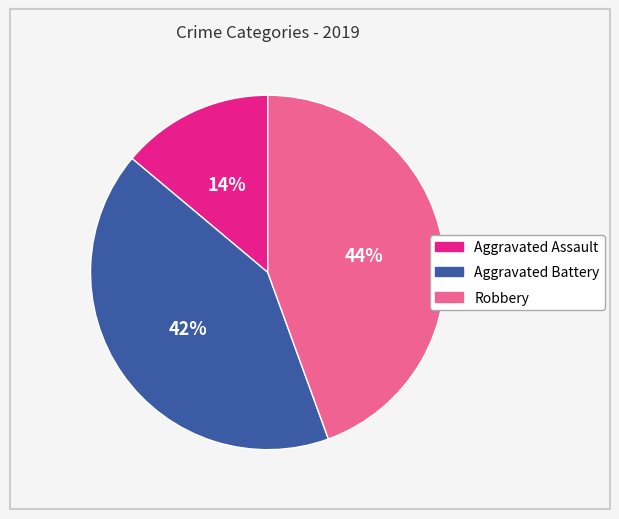

Is the sum of Aggravated Assault and Robbery greater than half?

Yes